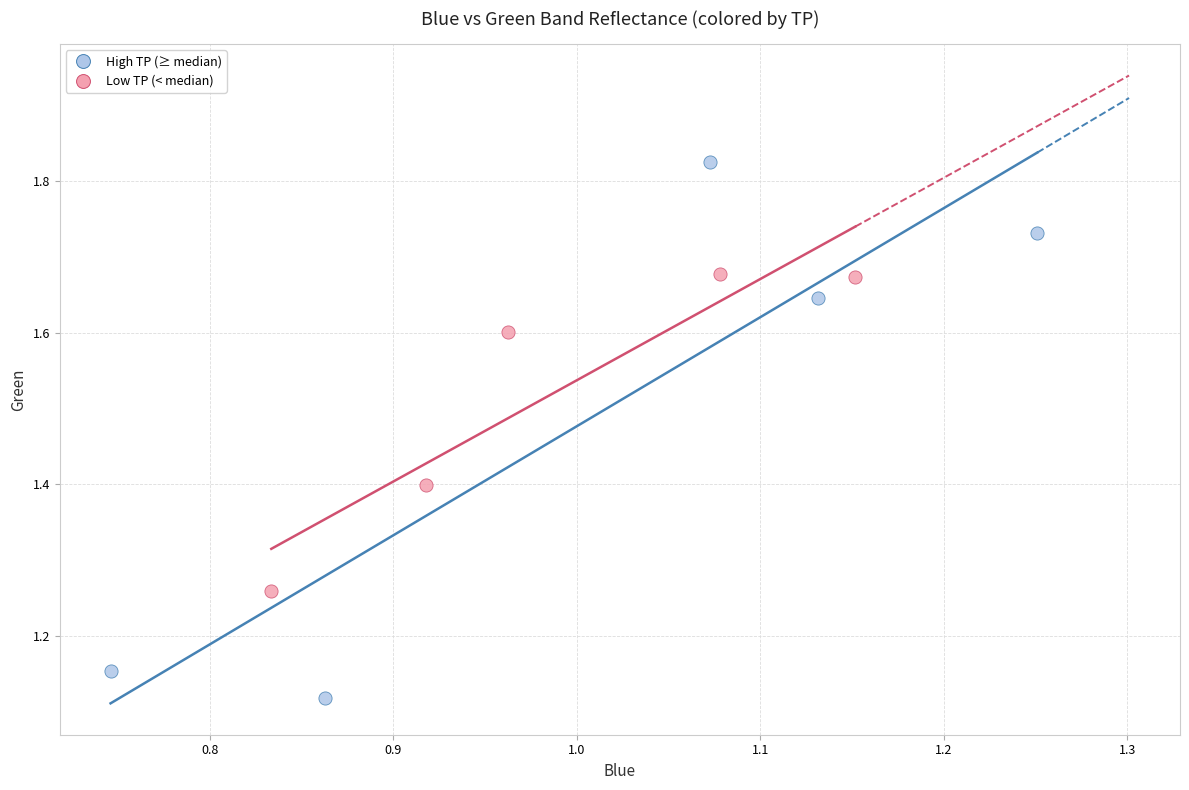

Which series reaches the maximum Y coordinate?

High TP (≥ median)